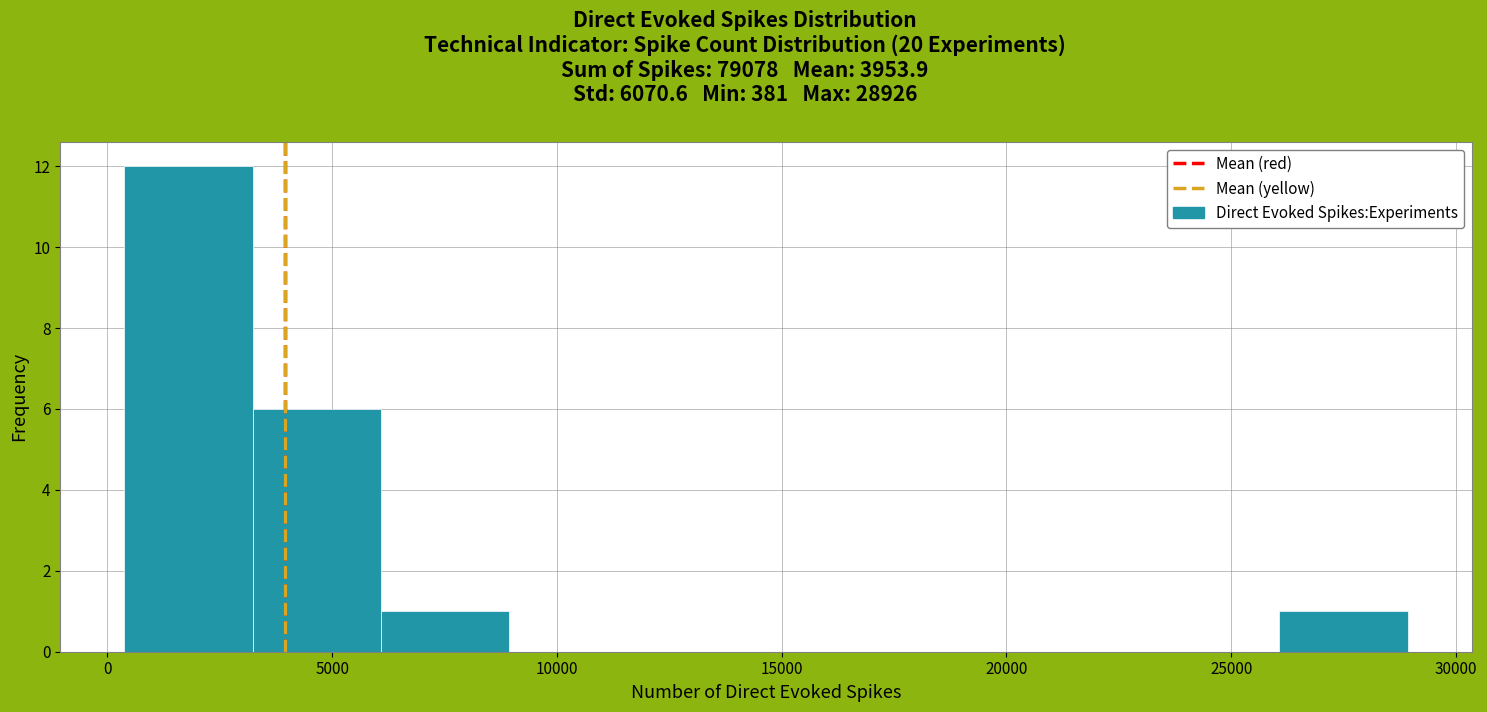

Reading left to right, list every bar in this chart as the range it spans on the x-axis followed by its height. Neither the bar edges nor the heights are printed on the chart, so give them approximately, as read against the axes.

500 to 3000: 12
3000 to 6000: 6
6000 to 9000: 1
9000 to 12000: 0
12000 to 14500: 0
14500 to 17500: 0
17500 to 20500: 0
20500 to 23000: 0
23000 to 26000: 0
26000 to 29000: 1